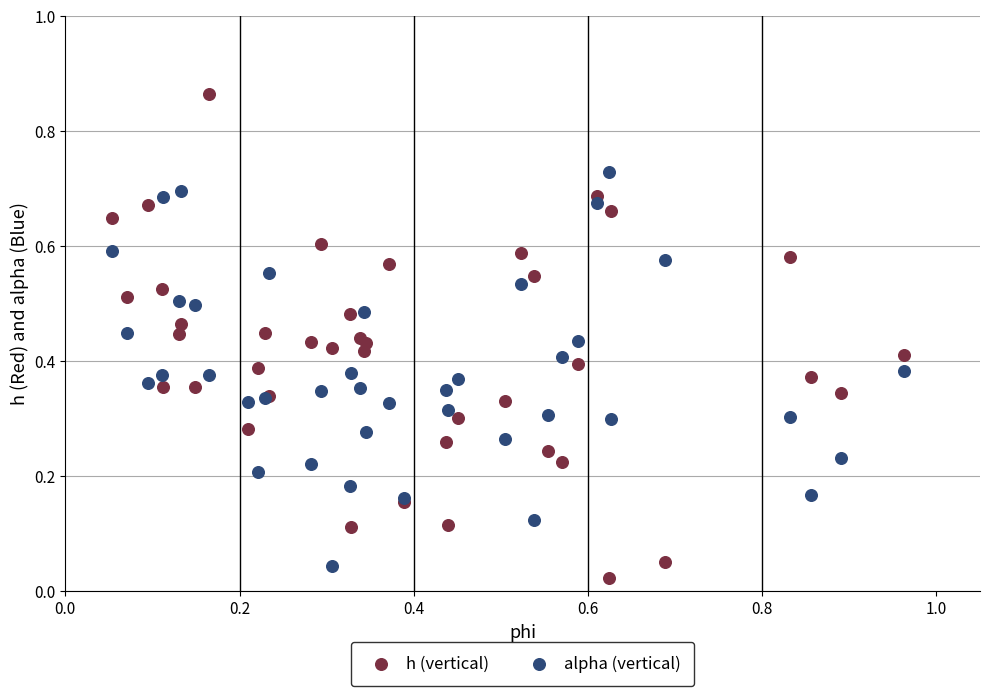

Which series has the largest Y range (max minus min)?

h (vertical)